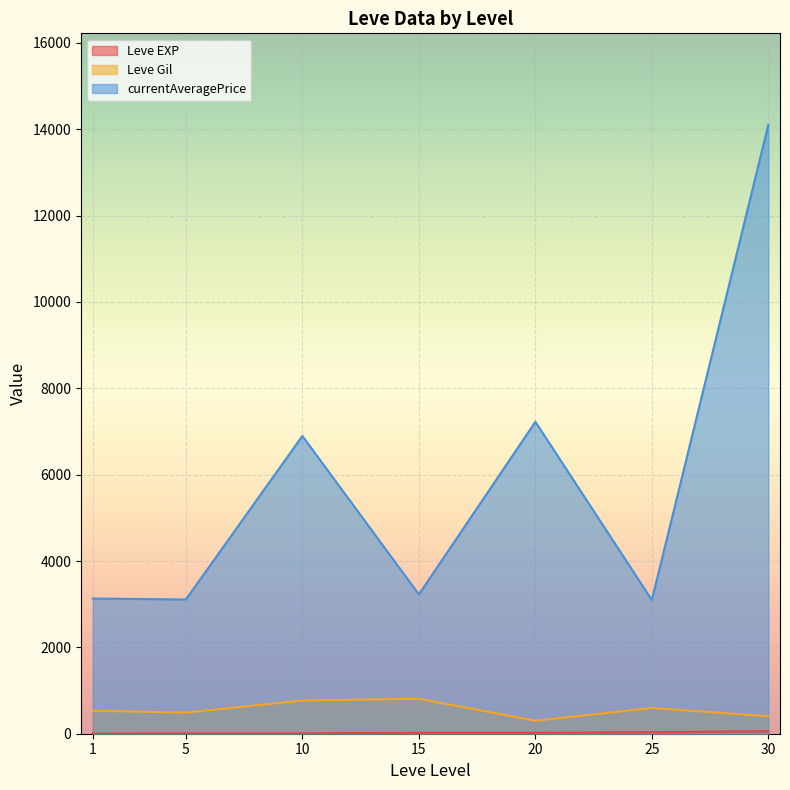

What is the total value across all series at 20?

7547.8